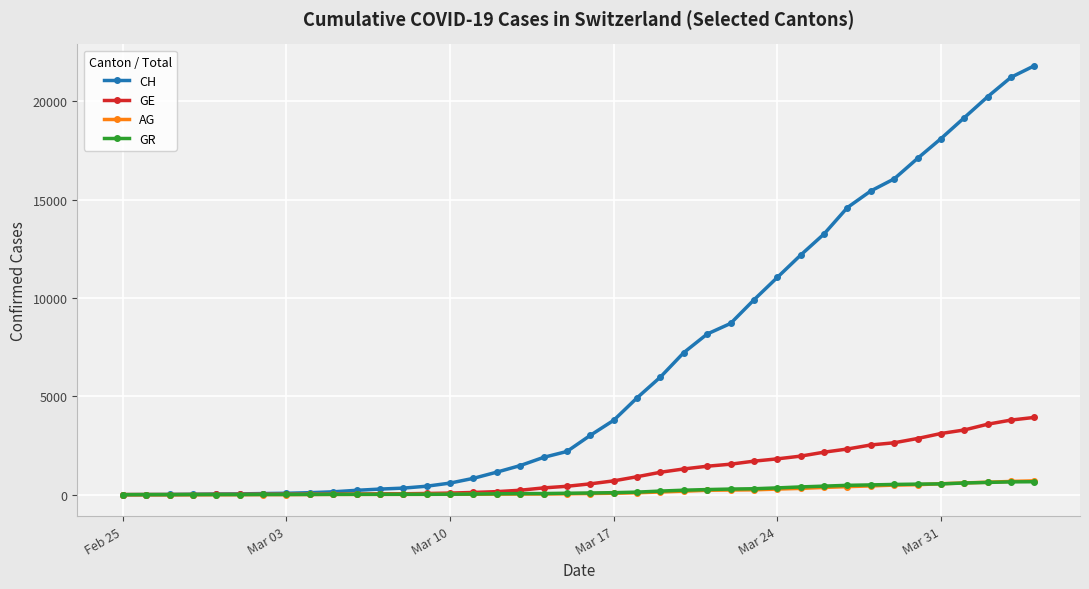

What is the maximum value for AG?

702